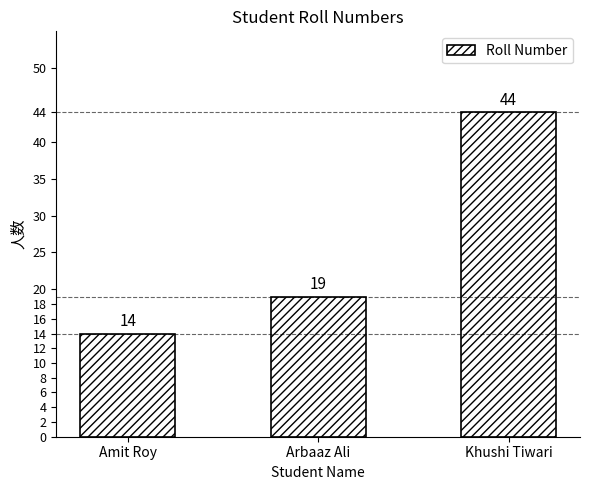

Approximately how many times larger is the value at Arbaaz Ali compared to Amit Roy?

1.4